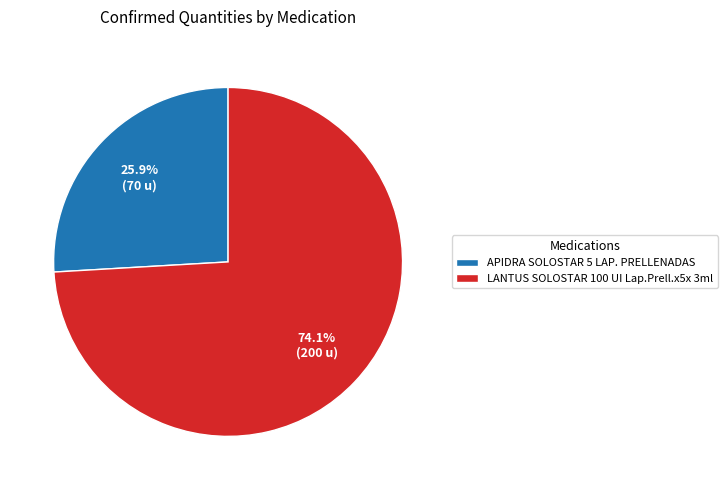

Which has a higher value, LANTUS SOLOSTAR 100 UI Lap.Prell.x5x 3ml or APIDRA SOLOSTAR 5 LAP. PRELLENADAS?

LANTUS SOLOSTAR 100 UI Lap.Prell.x5x 3ml